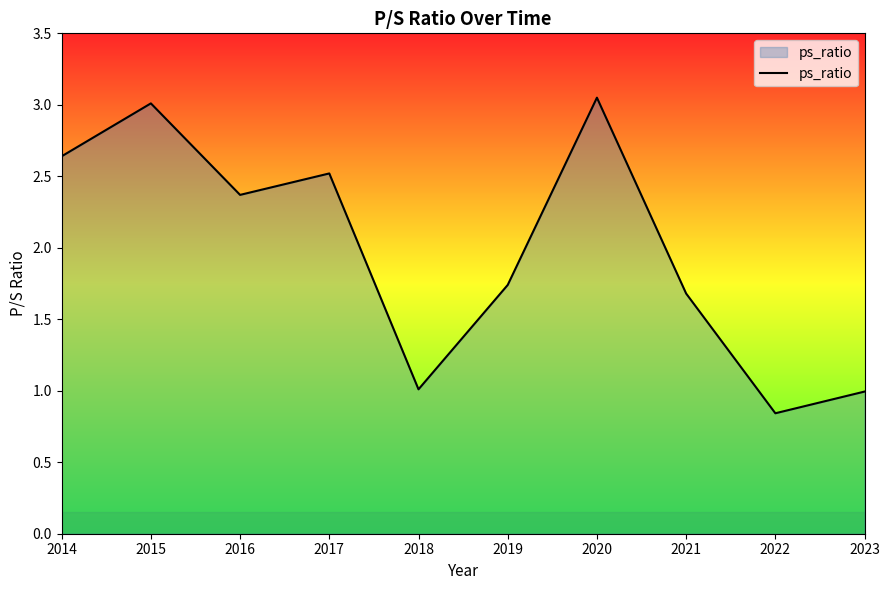

At which category does the chart reach its minimum across all series?

2022